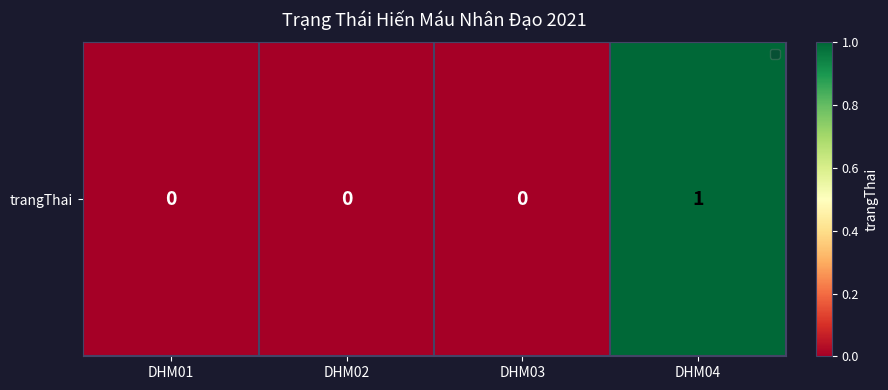

What is the greatest value displayed?

1